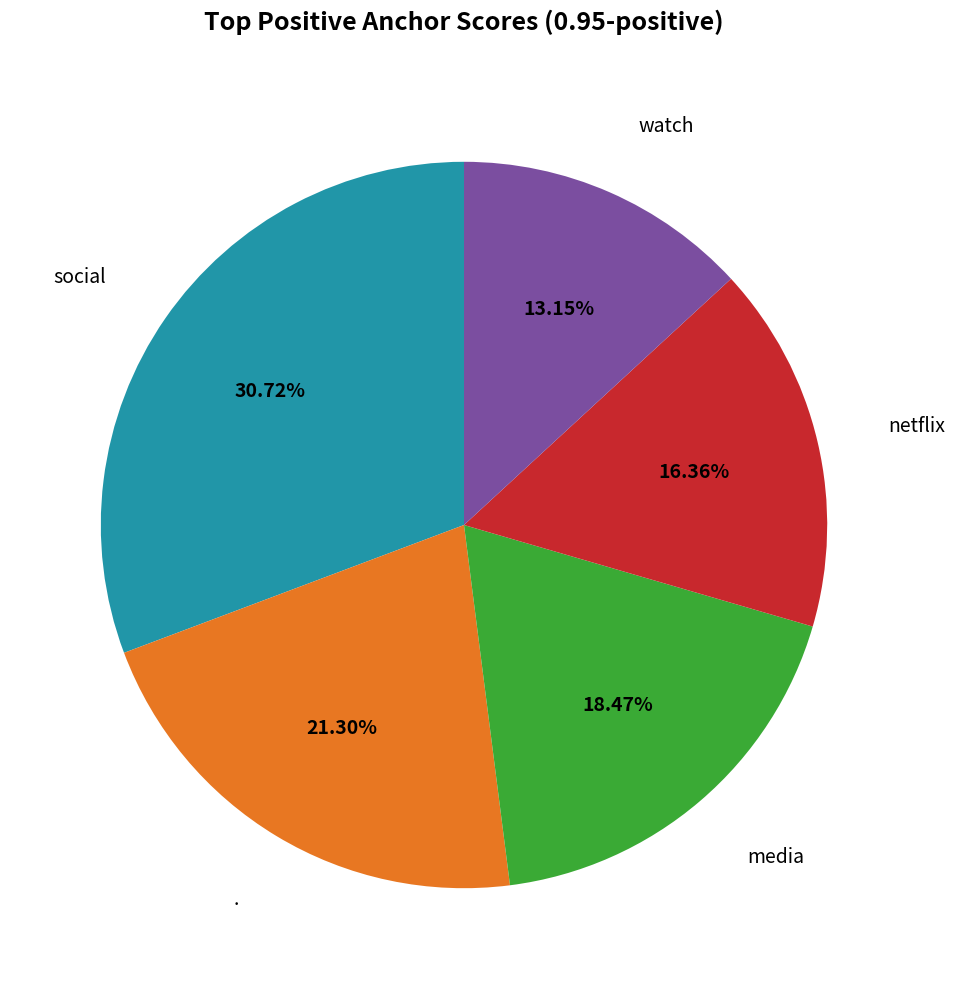

To the nearest percent, what is the difference between the largest and smallest slice percentages?

18%